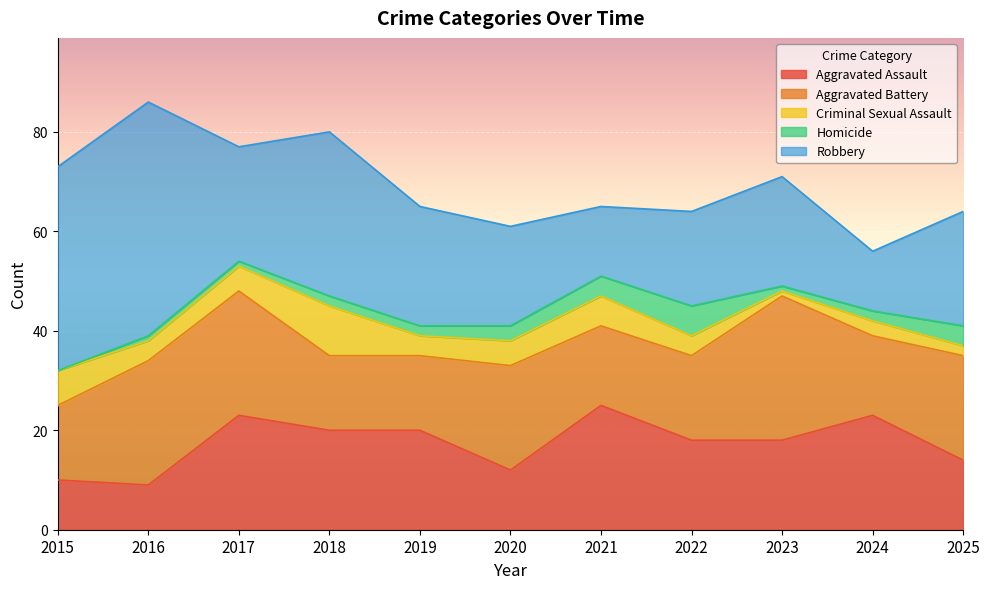

Which series has the largest total across all categories?

Robbery